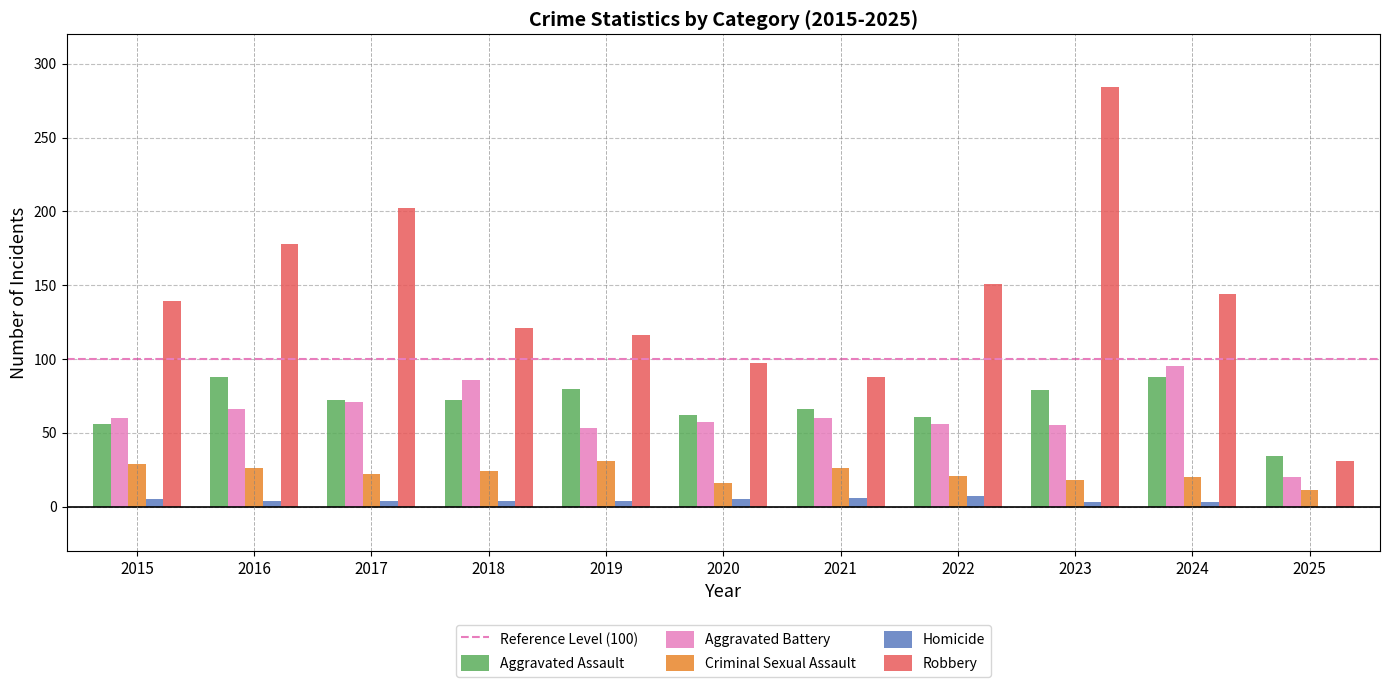

What is the highest value of the Homicide series?

7